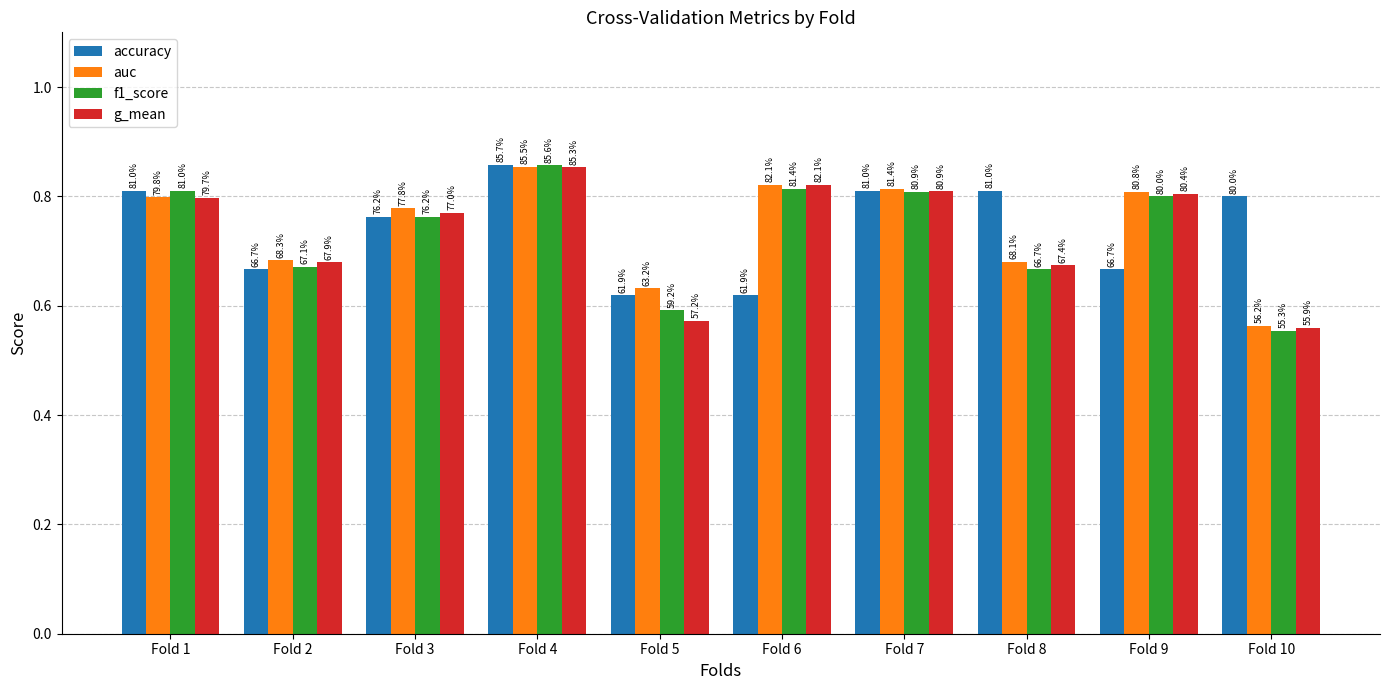

What is the difference between the highest and lowest values at Fold 10?

0.2